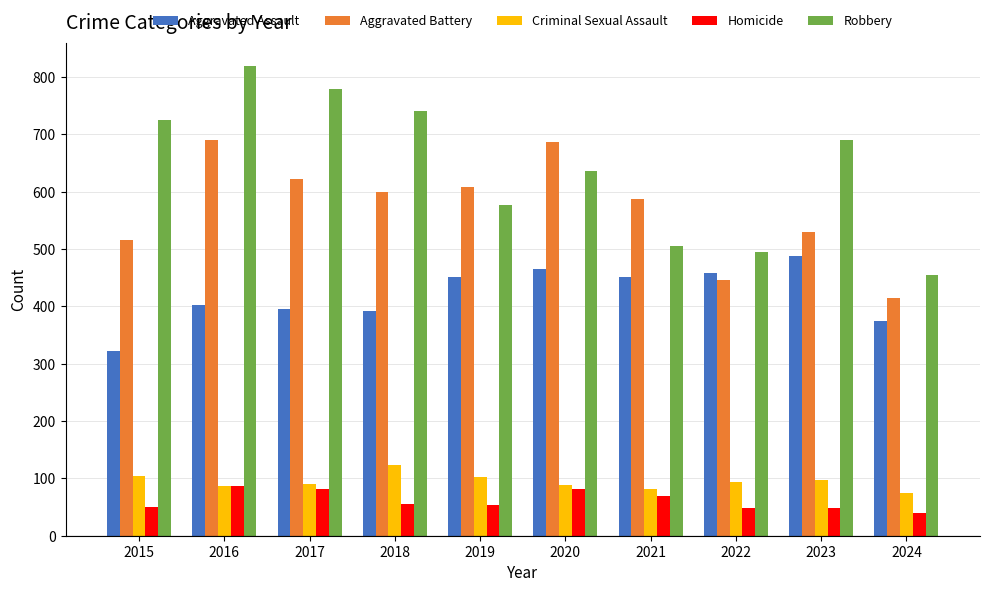

What are all the series names shown in the legend?

Aggravated Assault, Aggravated Battery, Criminal Sexual Assault, Homicide, Robbery